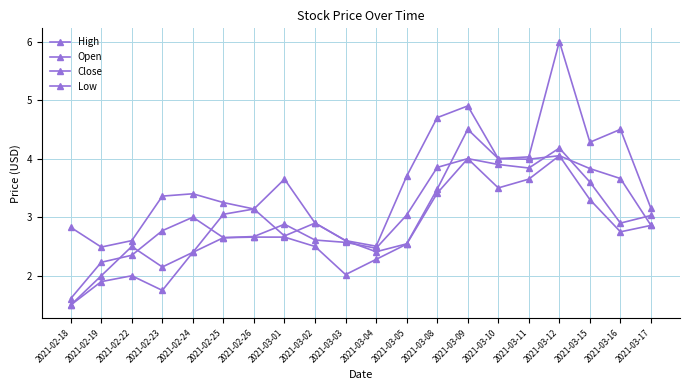

Where do Close and Open first cross each other?

2021-02-19 and 2021-02-22